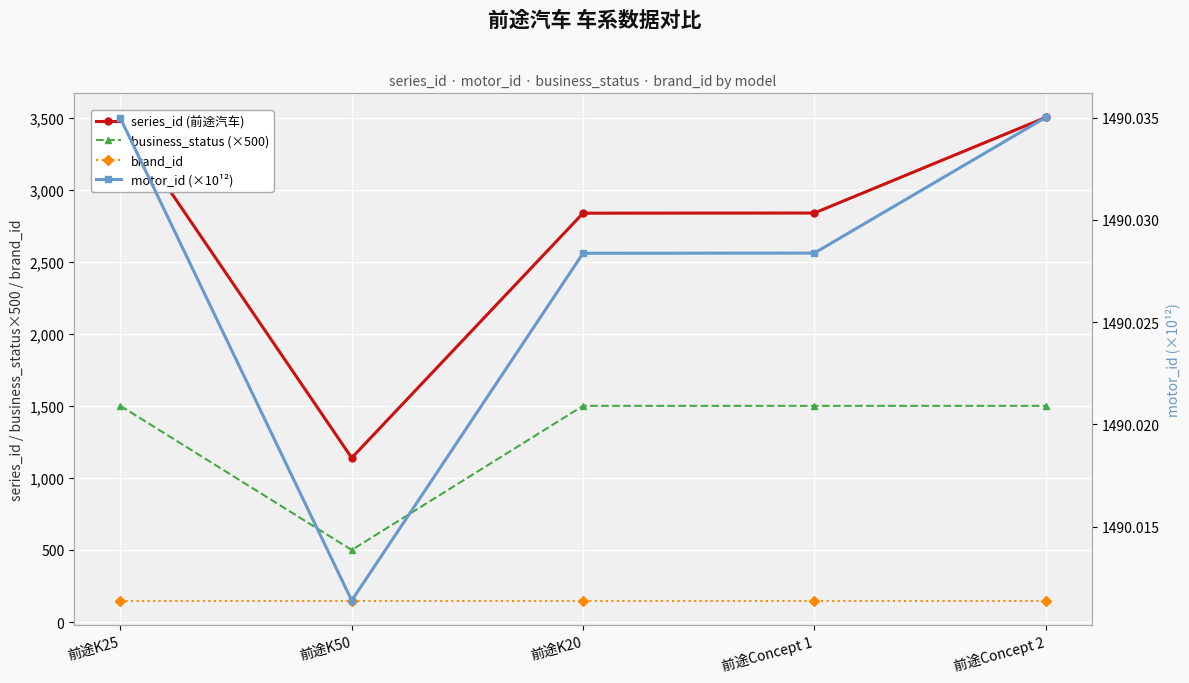

Which series has the largest range (max minus min)?

series_id (前途汽车)